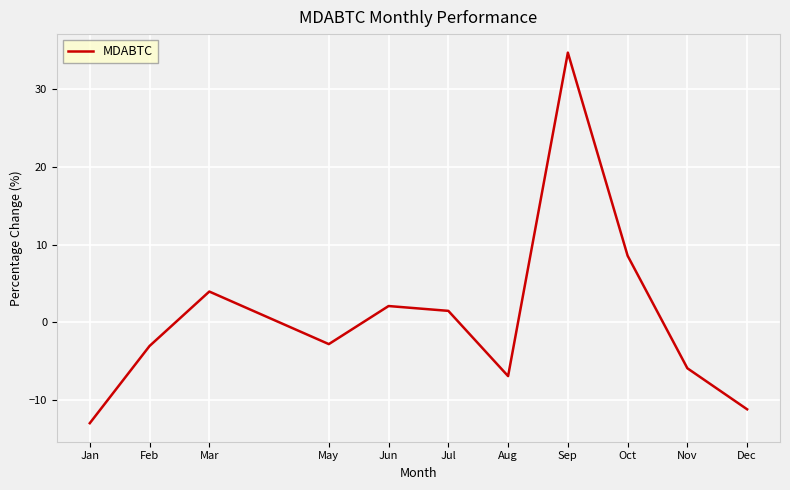

Count the number of categories in the chart.

11